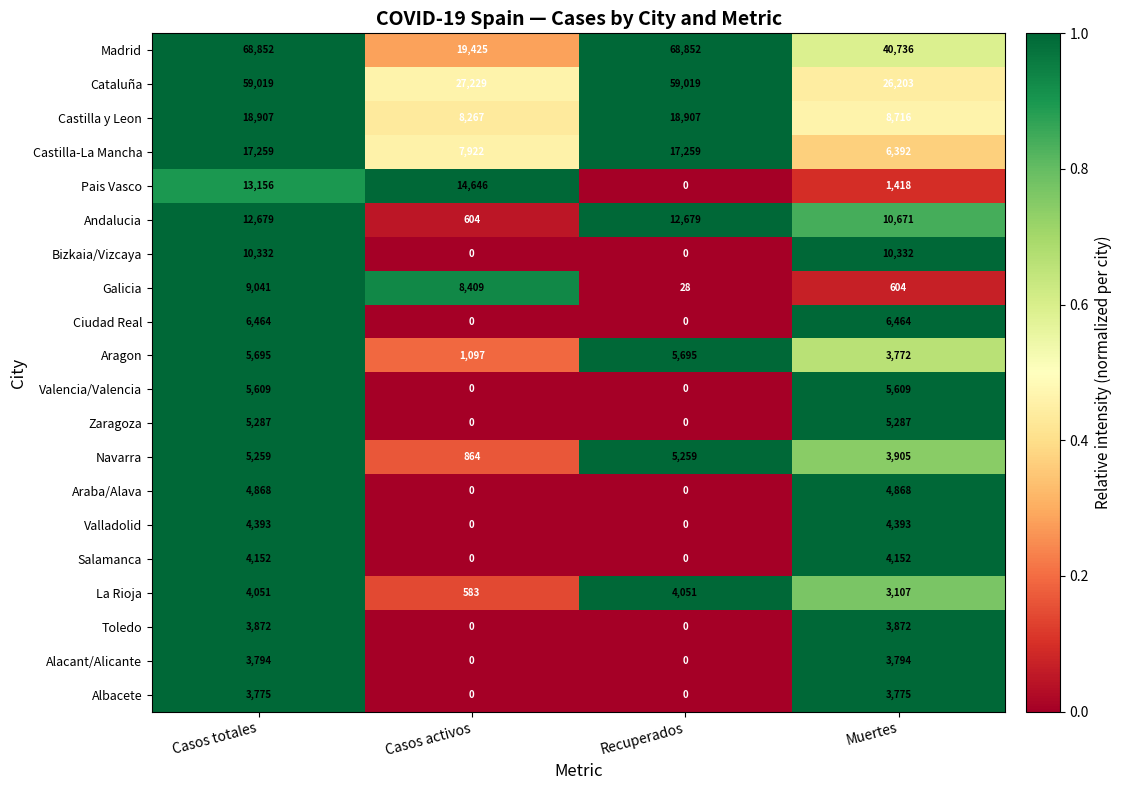

At which category is the sum across all series the highest?

Casos totales